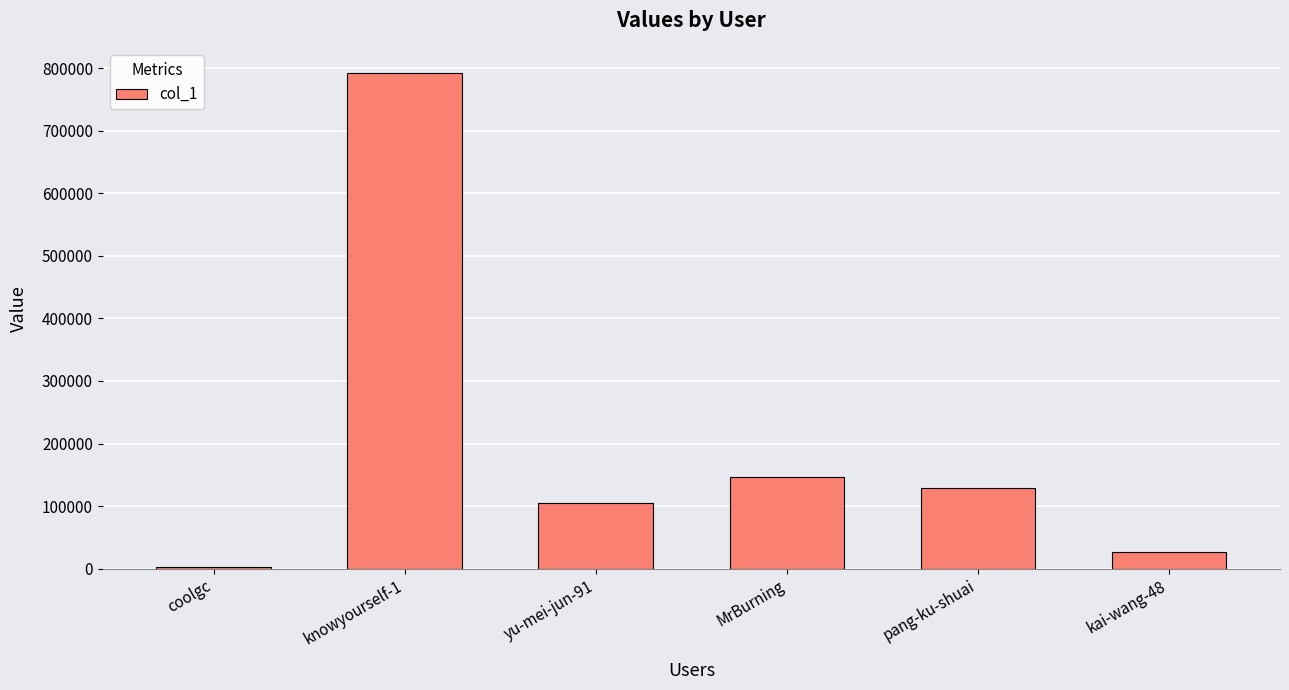

Count the number of data series in this chart.

1